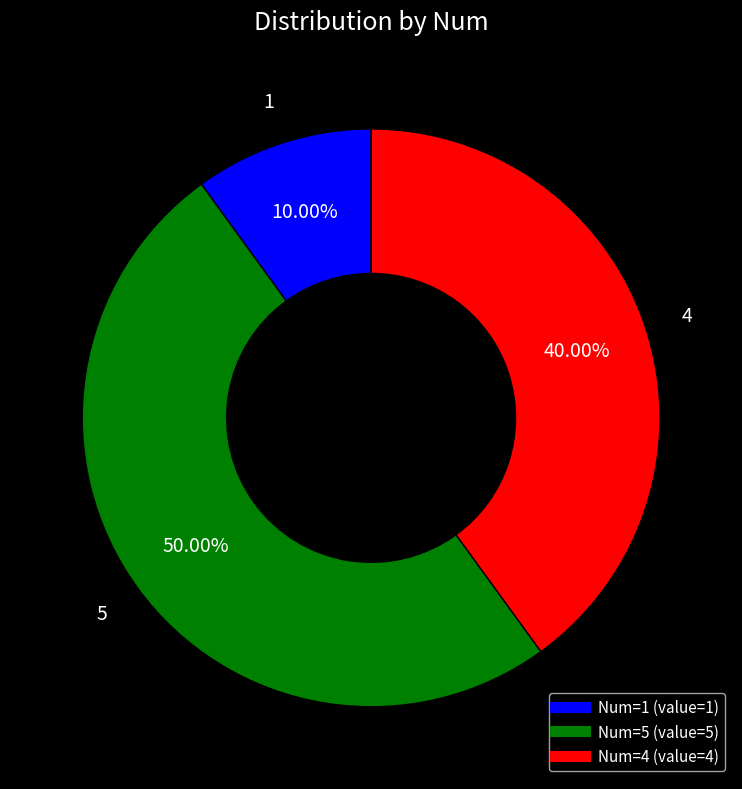

How many segments does this pie chart have?

3